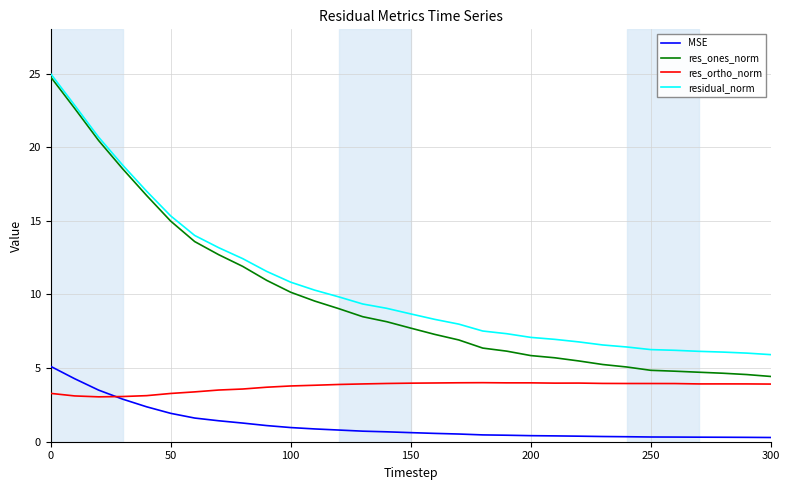

Which series has the largest range (max minus min)?

res_ones_norm